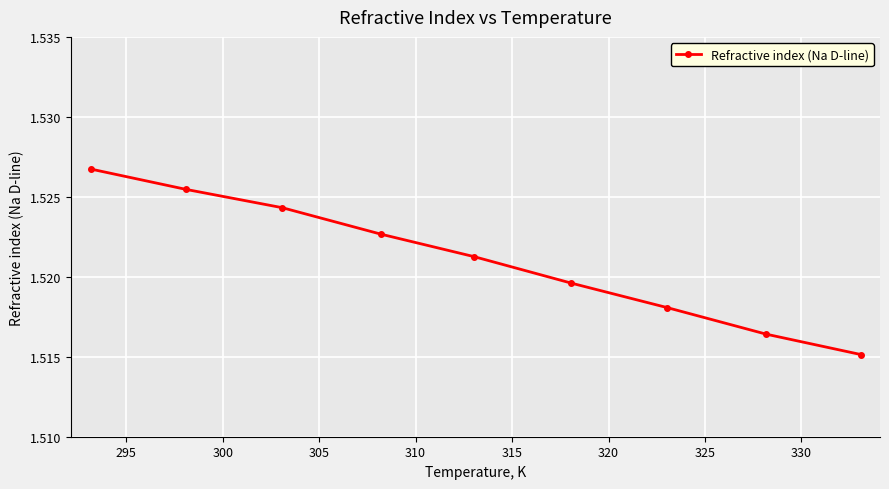

Does the chart have visible grid lines?

Yes